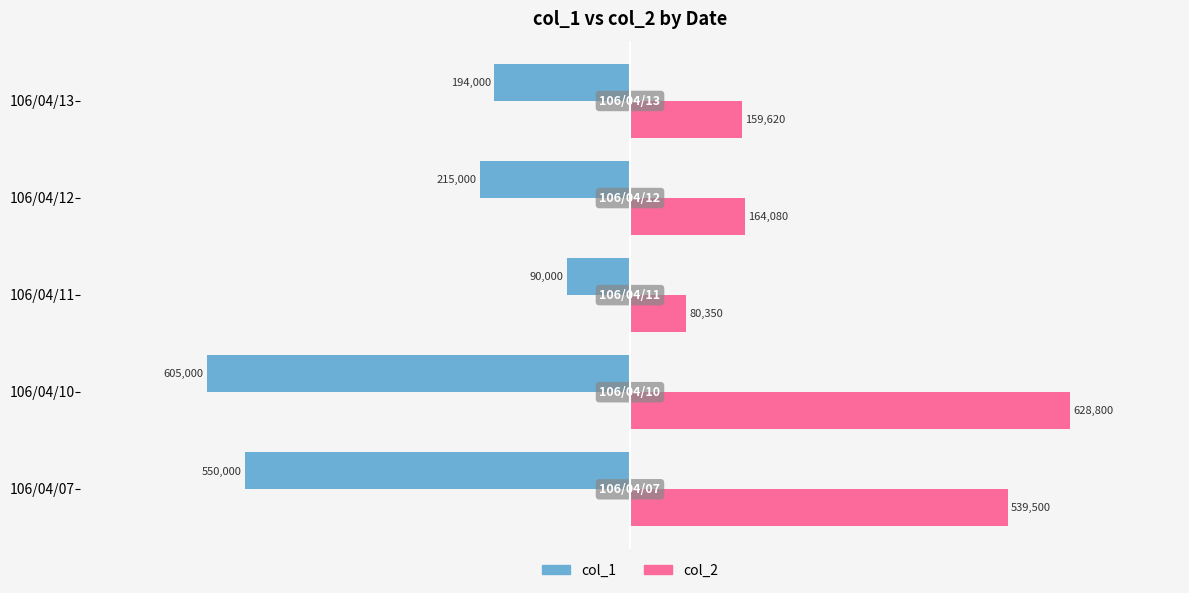

What is the difference between the second highest and minimum values in the col_2 series?

459150